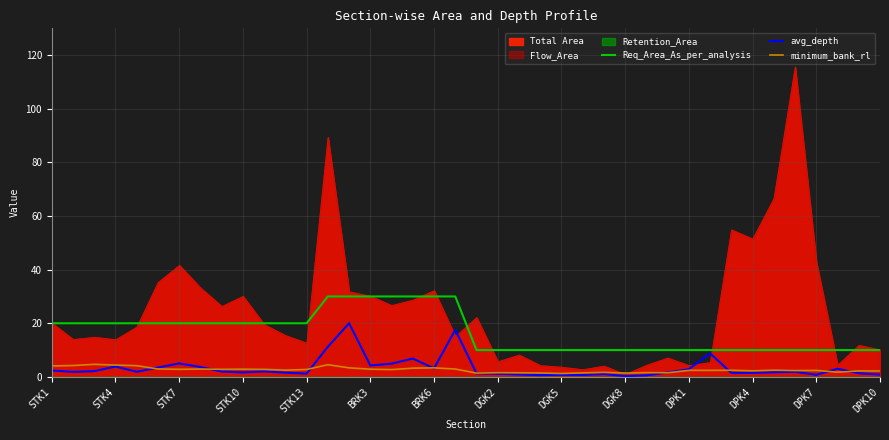

How many lines are shown in the chart?

3